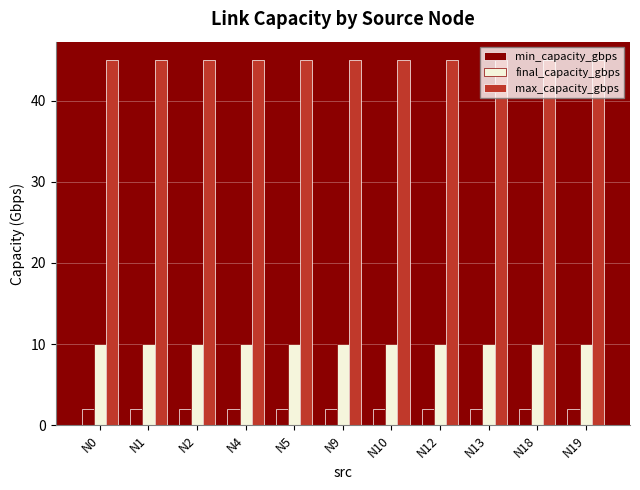

What is the spread (max minus min) of values at N1?

43